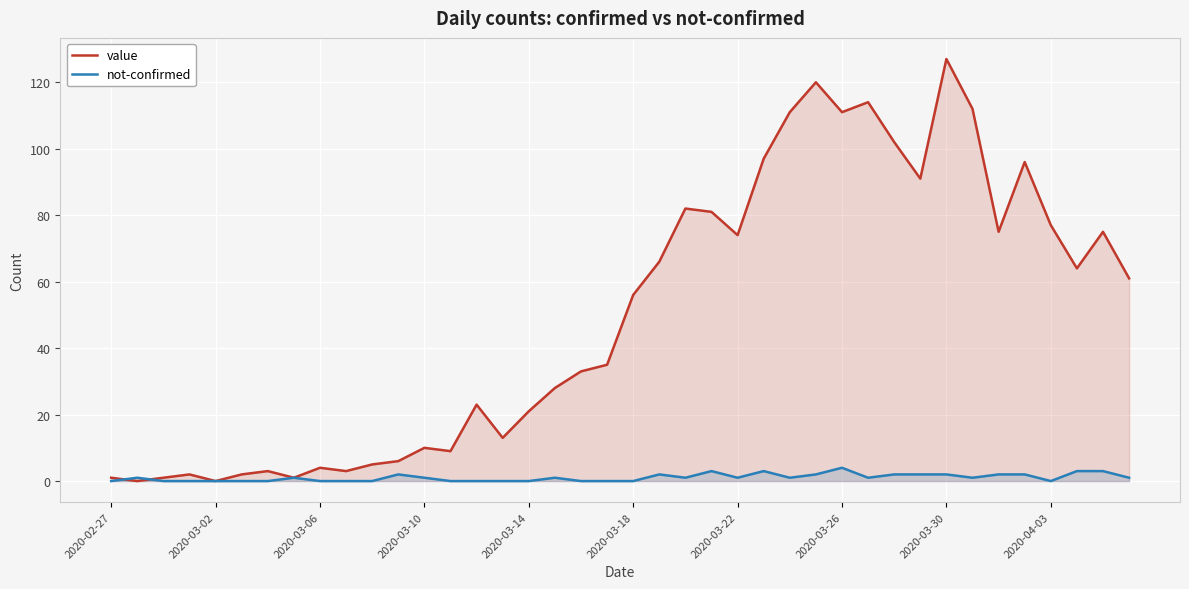

What is the average value of the value series?

50